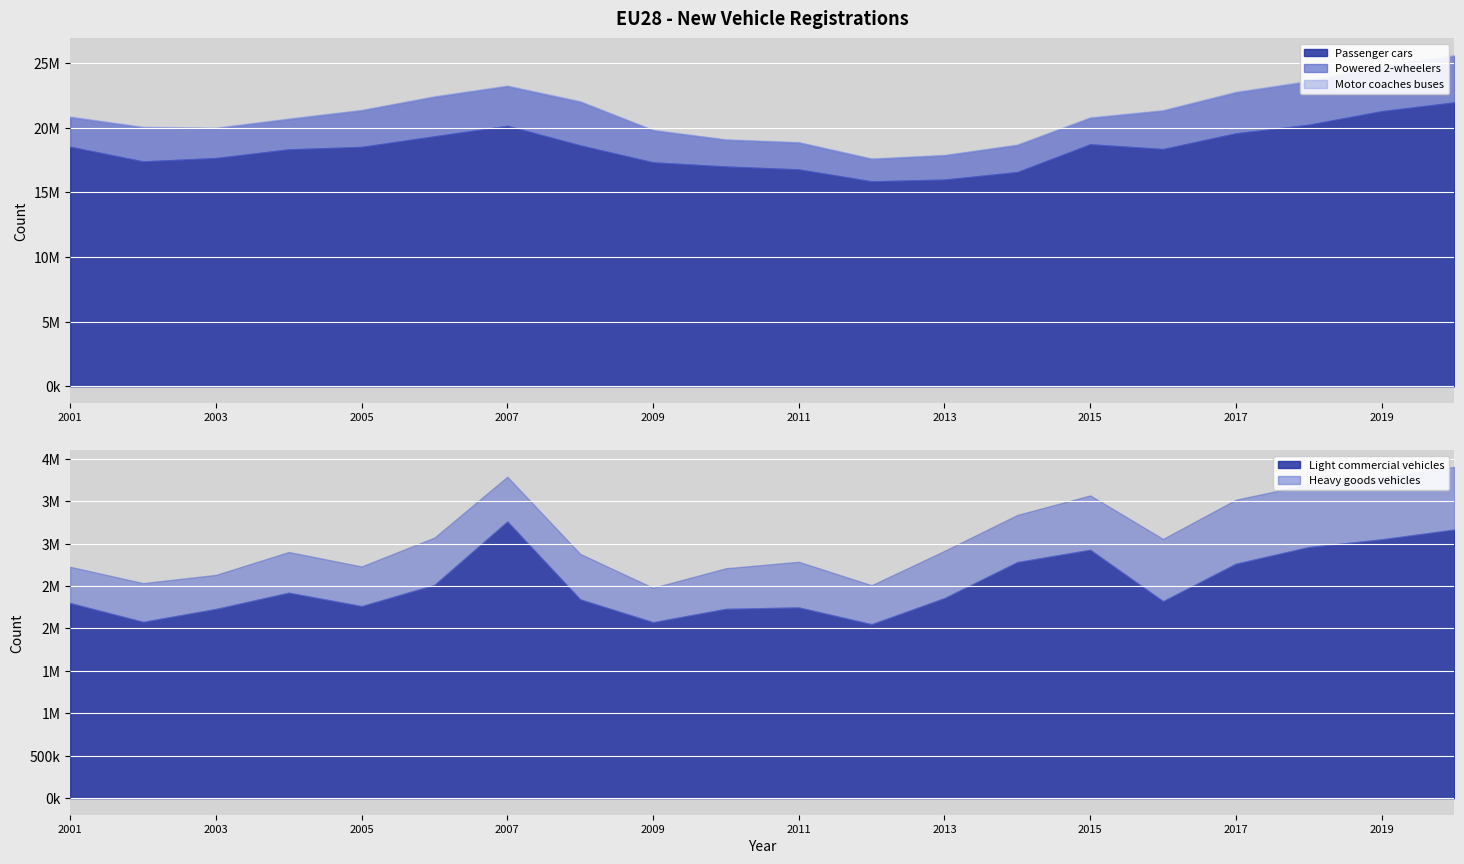

How many values in the Powered 2-wheelers series exceed 2632014?

9